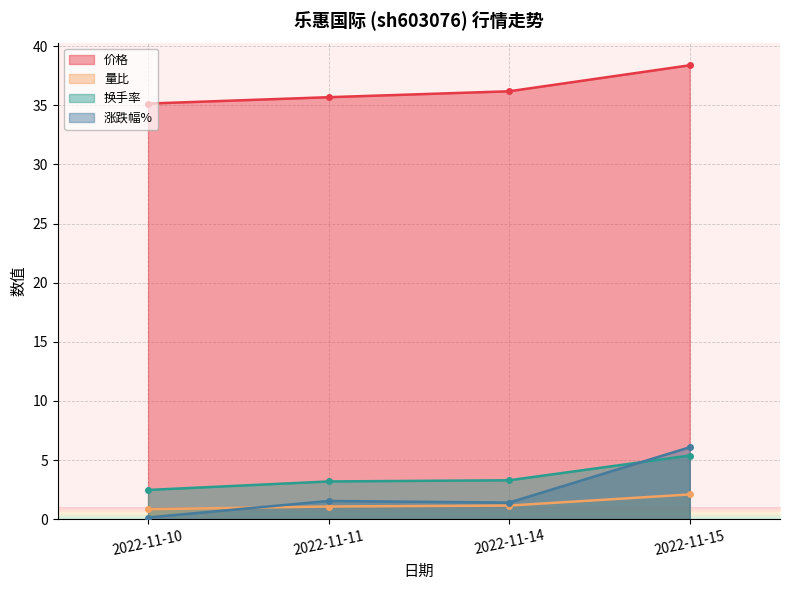

The value of 换手率 at 2022-11-10 is 3.7. True or false?

False